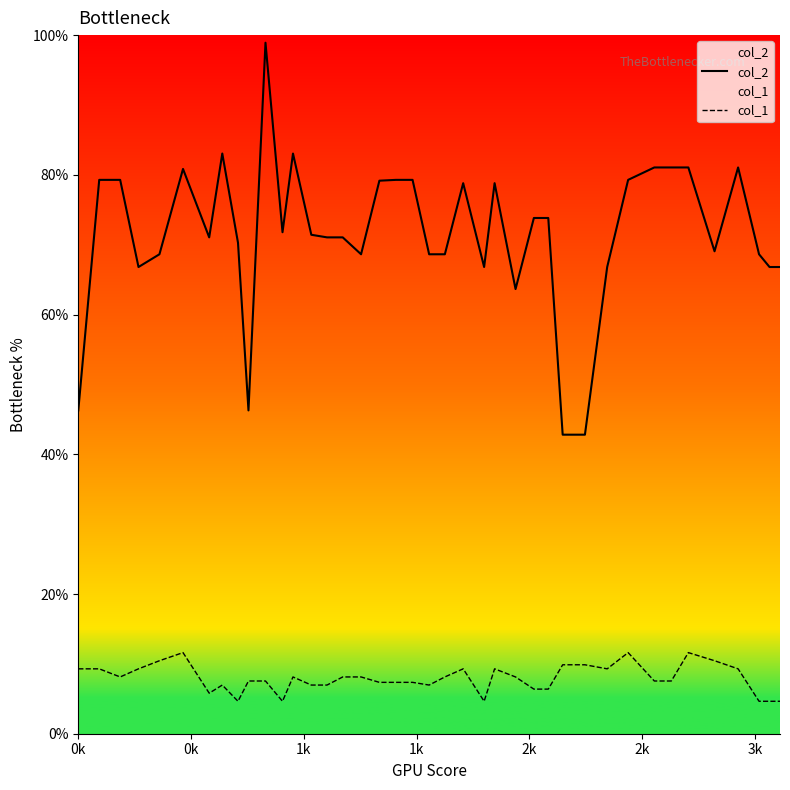

Which series has the largest total across all categories?

col_2